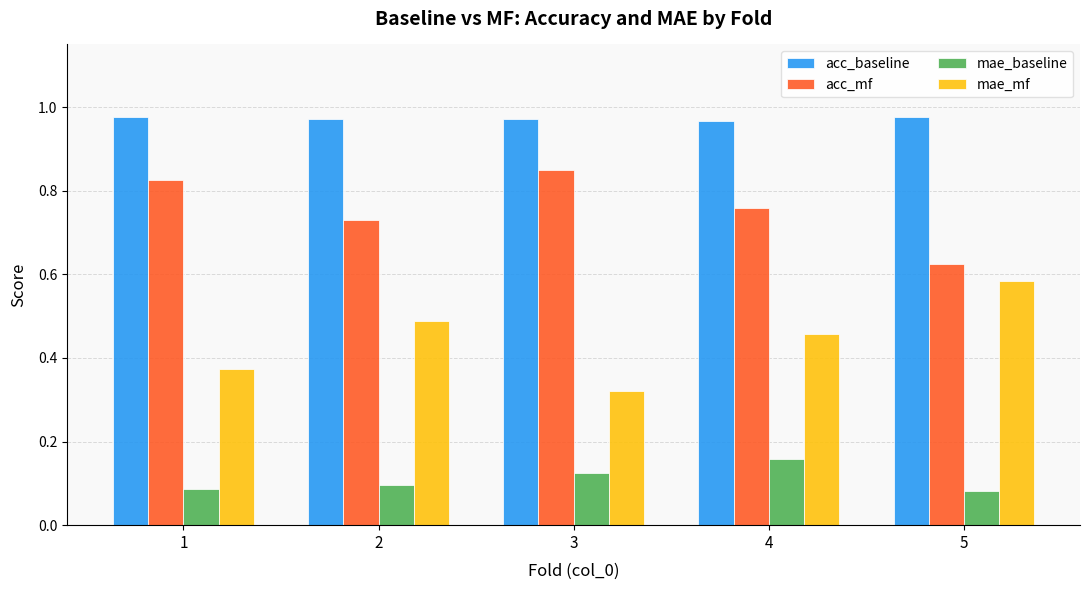

What is the difference between the highest and lowest values at 1?

0.9